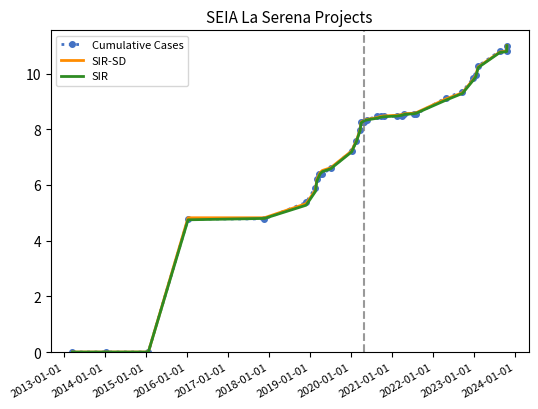

What is the highest value of the SIR series?

11.0